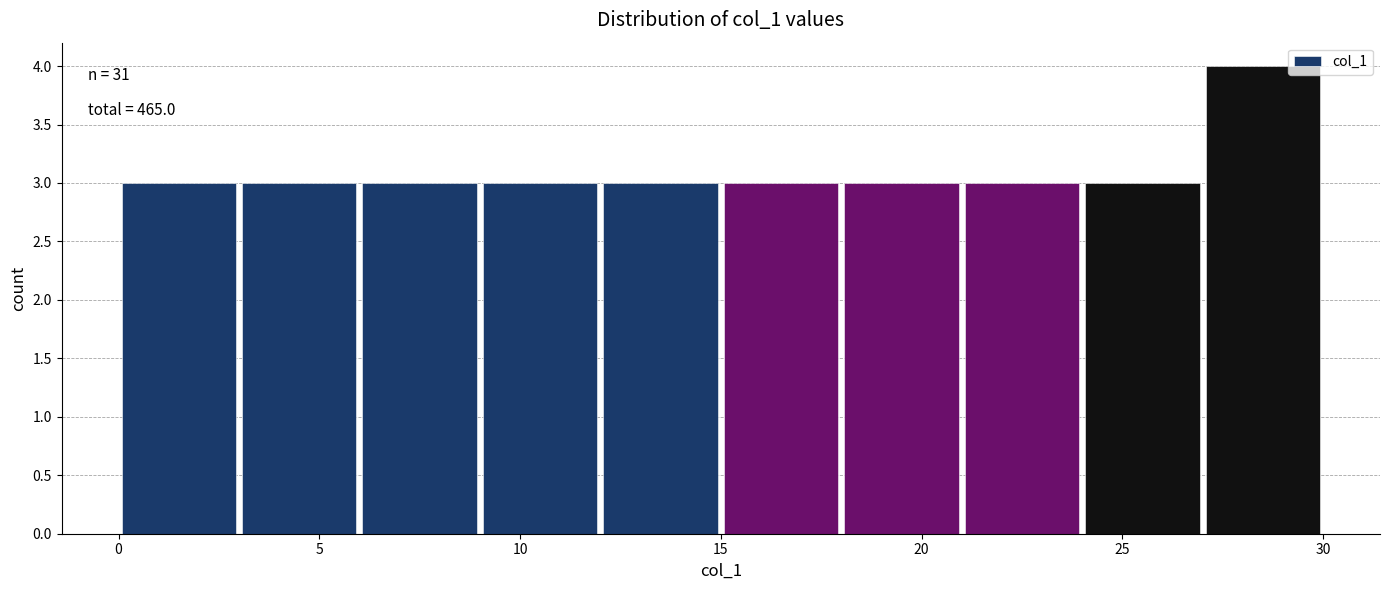

Over which range of the x-axis is the bar tallest?

27 to 30